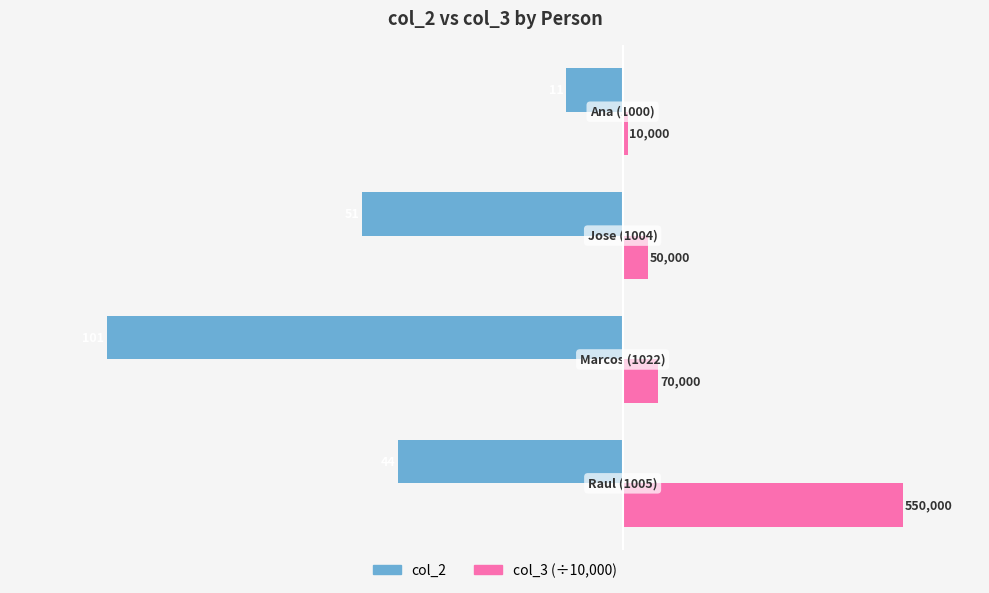

What are all the series names shown in the legend?

col_2, col_3 (÷10,000)